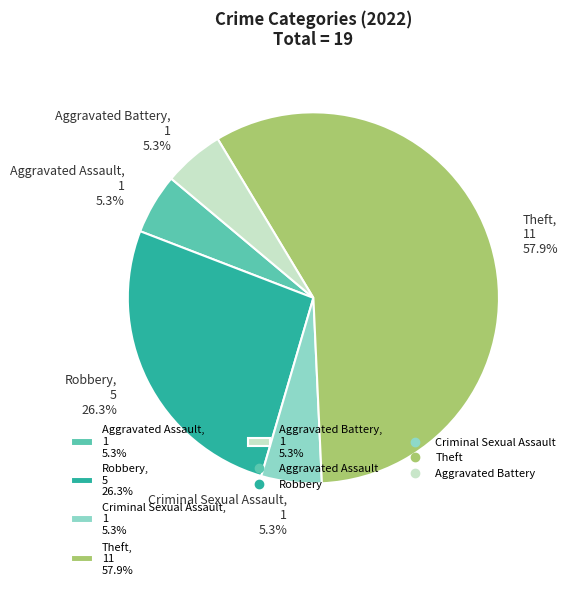

Which slice is the largest?

Theft